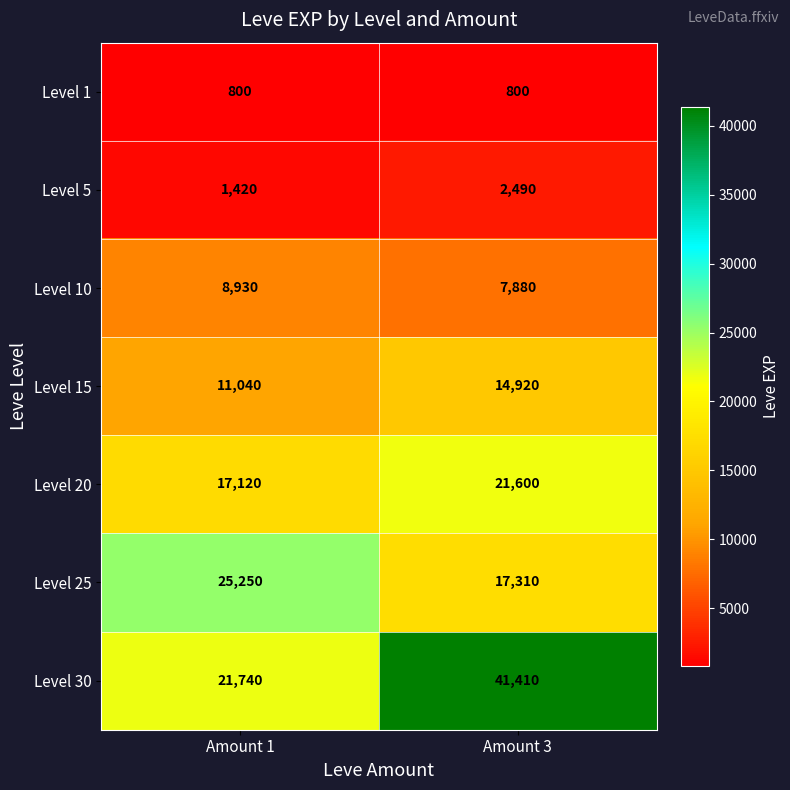

Read the Level 15 value at Amount 1.

11040